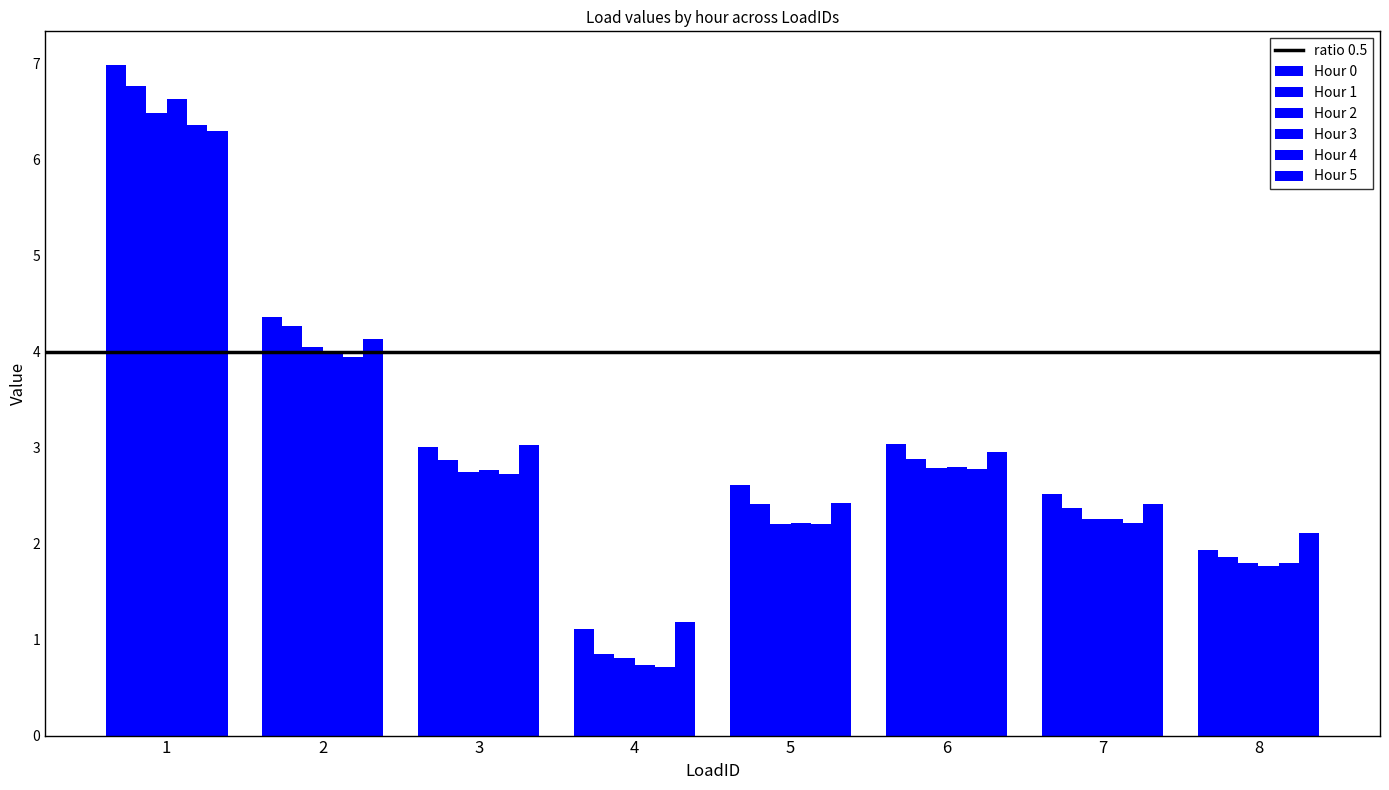

Reading right to left, list all the values displayed in this chart.

Hour 0: 1.9	2.5	3.0	2.6	1.1	3.0	4.4	7.0
Hour 1: 1.9	2.4	2.9	2.4	0.8	2.9	4.3	6.8
Hour 2: 1.8	2.3	2.8	2.2	0.8	2.7	4.1	6.5
Hour 3: 1.8	2.3	2.8	2.2	0.7	2.8	4.0	6.6
Hour 4: 1.8	2.2	2.8	2.2	0.7	2.7	4.0	6.4
Hour 5: 2.1	2.4	3.0	2.4	1.2	3.0	4.1	6.3